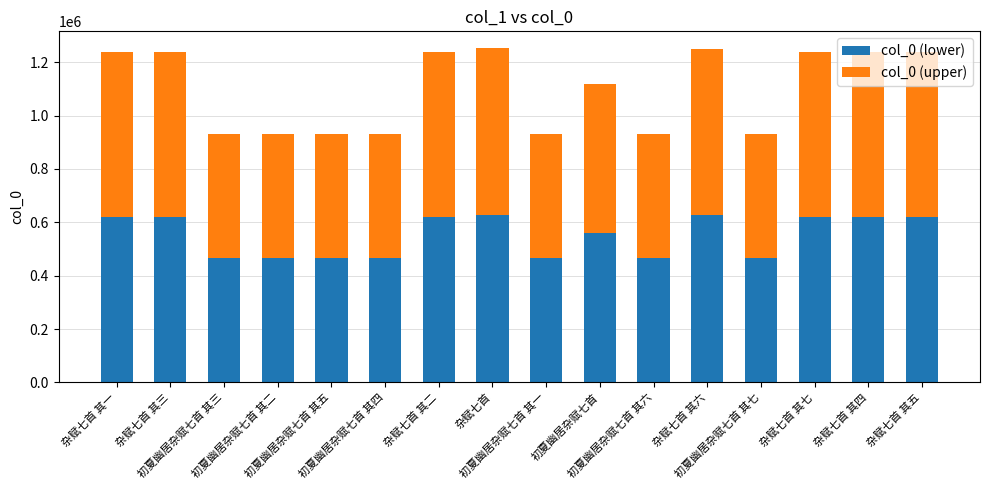

What are all the series names shown in the legend?

col_0 (lower), col_0 (upper)